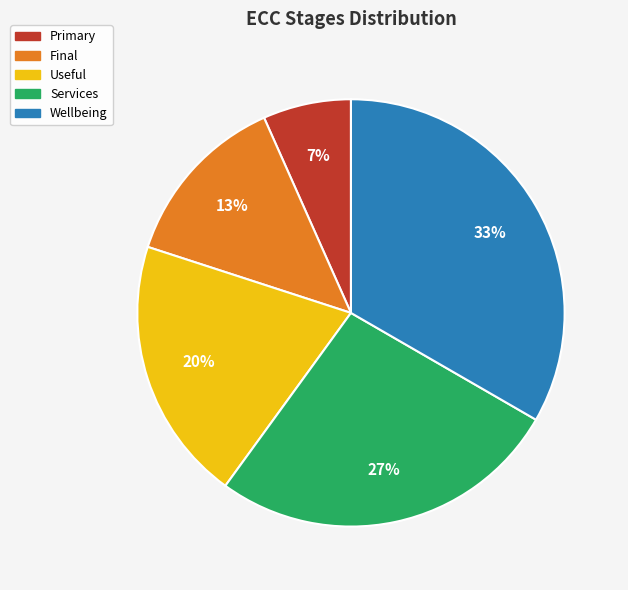

To the nearest percent, what is the combined percentage of Primary and Useful?

27%